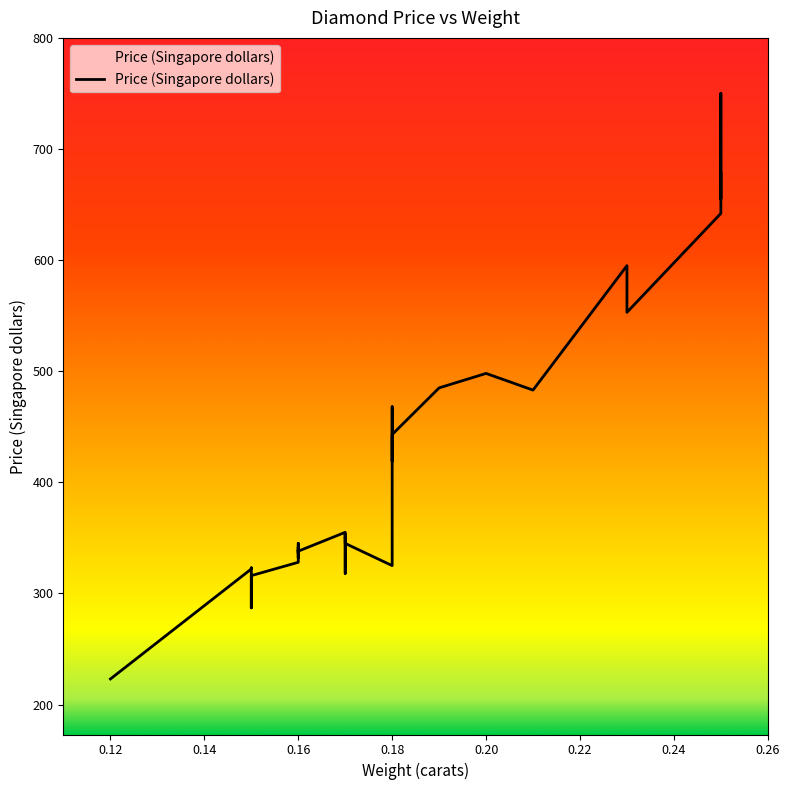

What is the change in value from 0.15 to 0.16?

+40